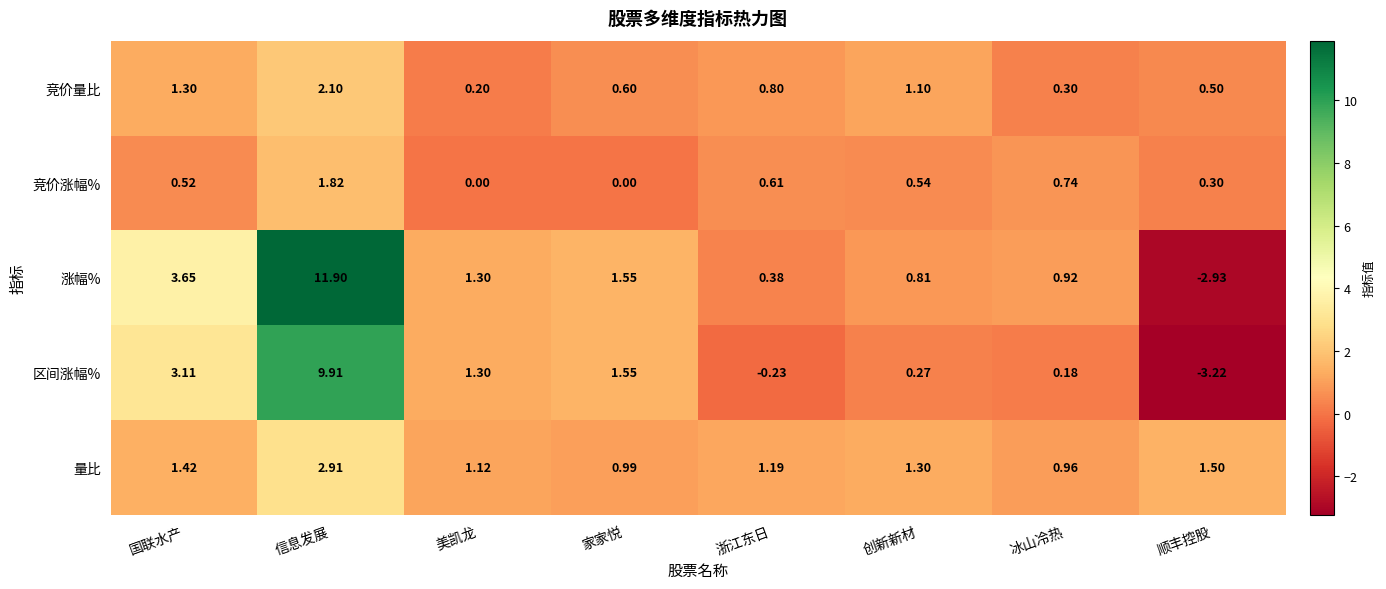

At which category is the sum across all series the highest?

信息发展